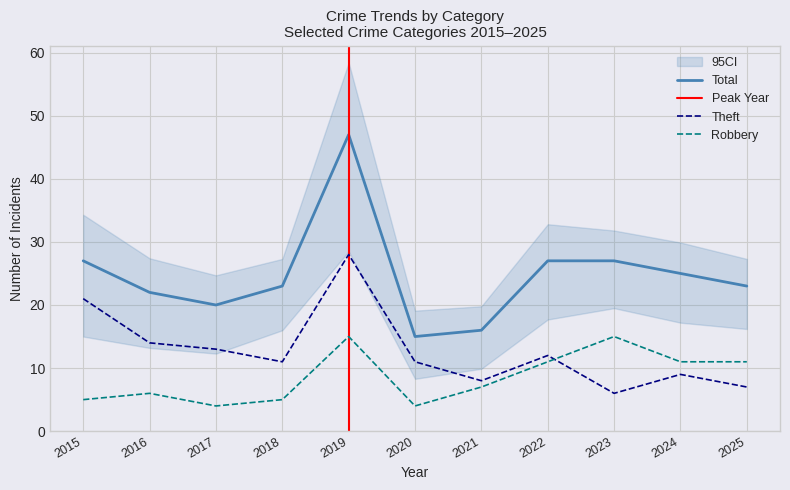

The value of Robbery at 2016 is 4. True or false?

False